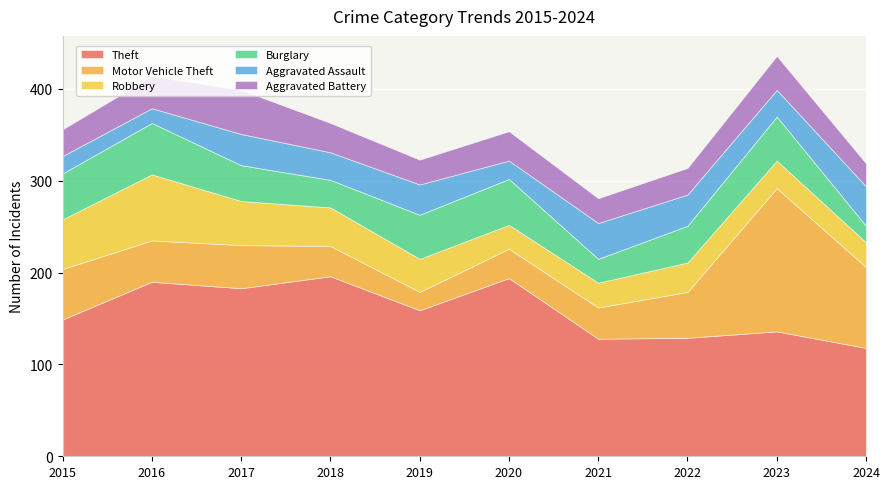

The value of Aggravated Battery at 2015 is 29. True or false?

True